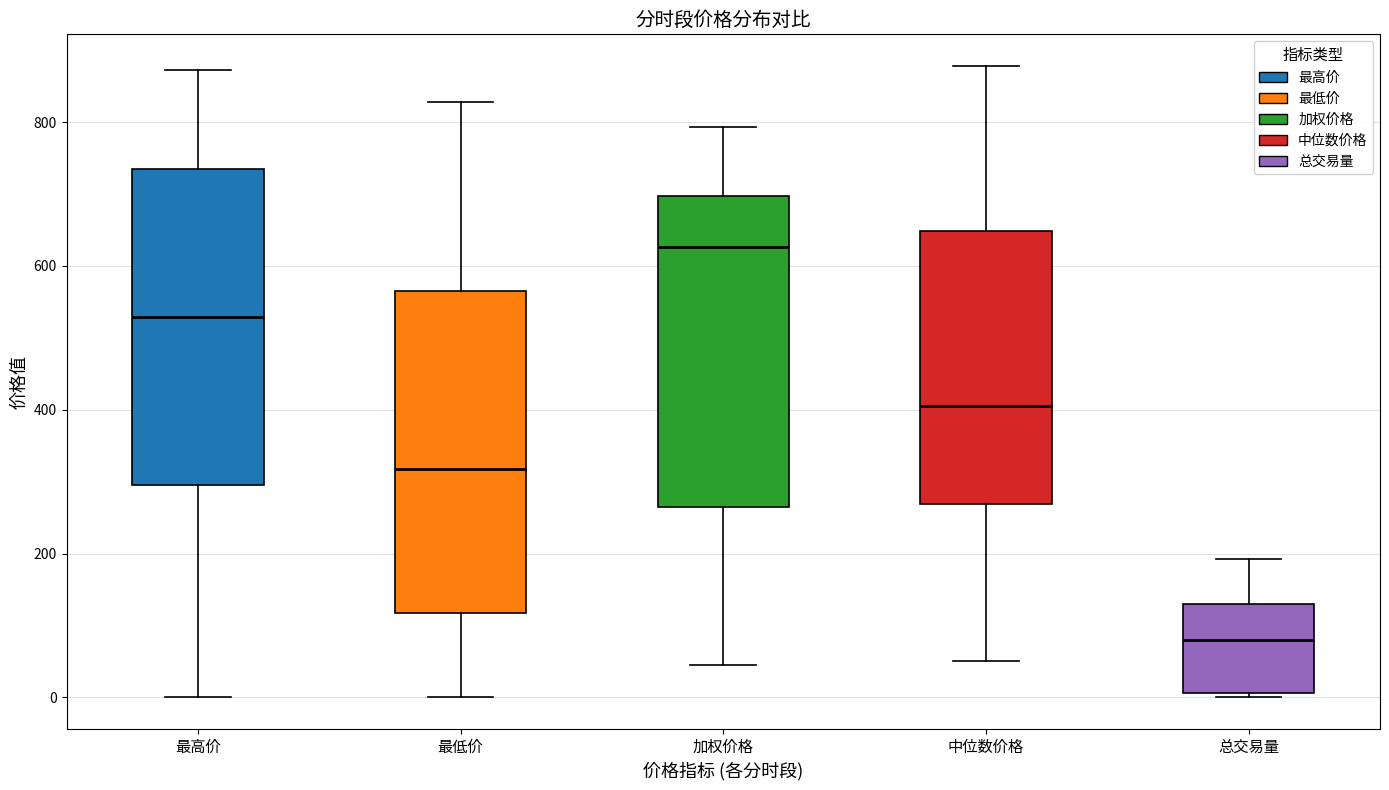

Reading left to right, transcribe this box plot: for each box, give where its median line is, the range the box spans, and where its two whiskers end, as read against the y-axis. The values are not printed on the chart, so give them approximately, as read against the axis.

最高价: median 520, box 300 to 740, whiskers 0 to 880
最低价: median 320, box 120 to 560, whiskers 0 to 820
加权价格: median 620, box 260 to 700, whiskers 40 to 800
中位数价格: median 400, box 260 to 640, whiskers 60 to 880
总交易量: median 80, box 0 to 140, whiskers 0 (just below the box's lower edge) to 200